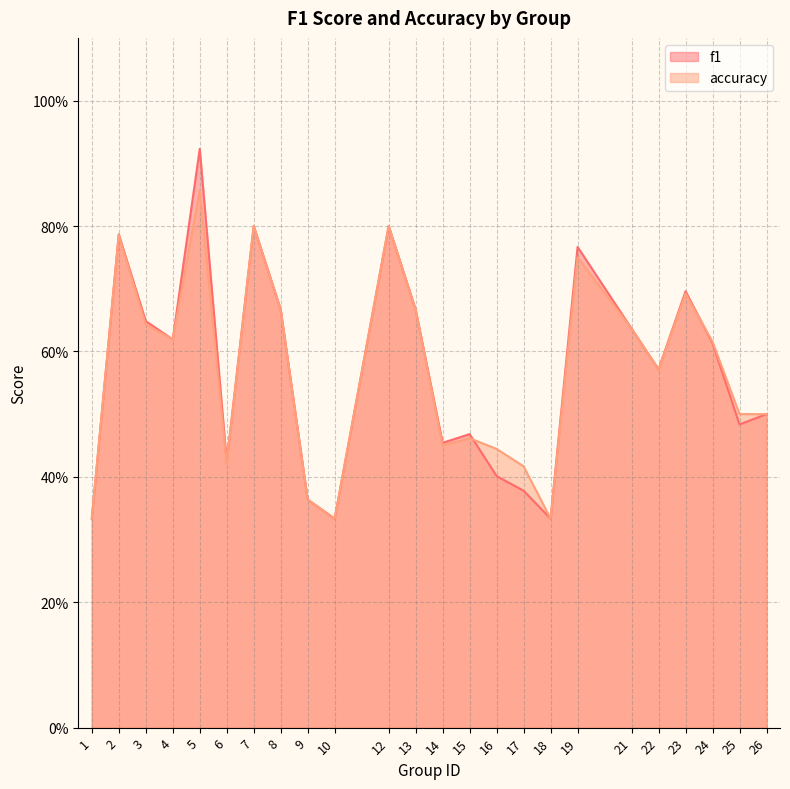

Rank the categories by accuracy value from highest to lowest.

5, 7, 12, 2, 19, 23, 8, 13, 3, 21, 4, 24, 22, 25, 26, 15, 14, 16, 6, 17, 9, 1, 10, 18